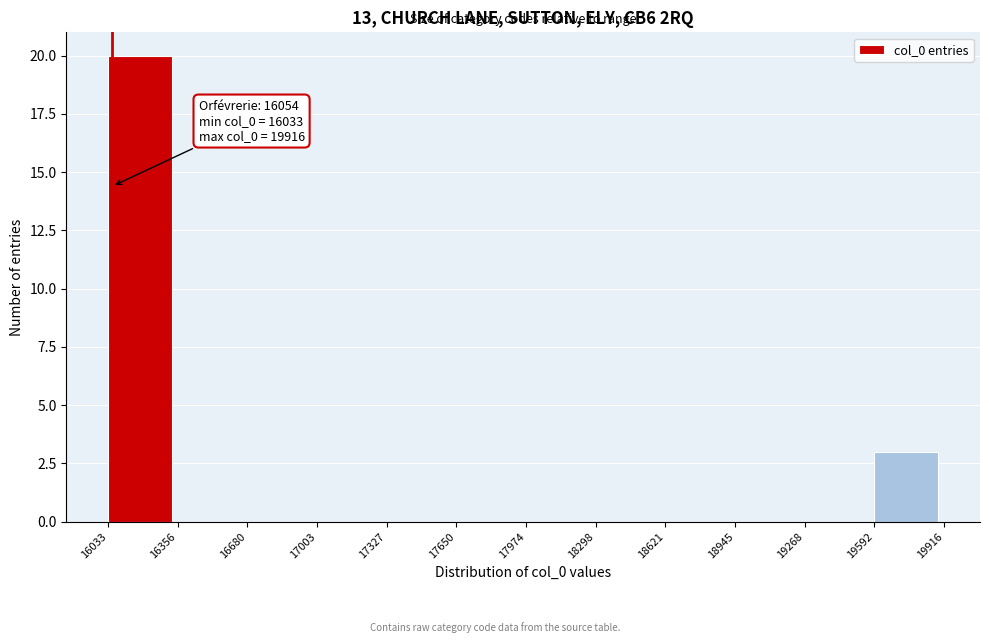

Over which range of the x-axis is the bar tallest?

16033 to 16356